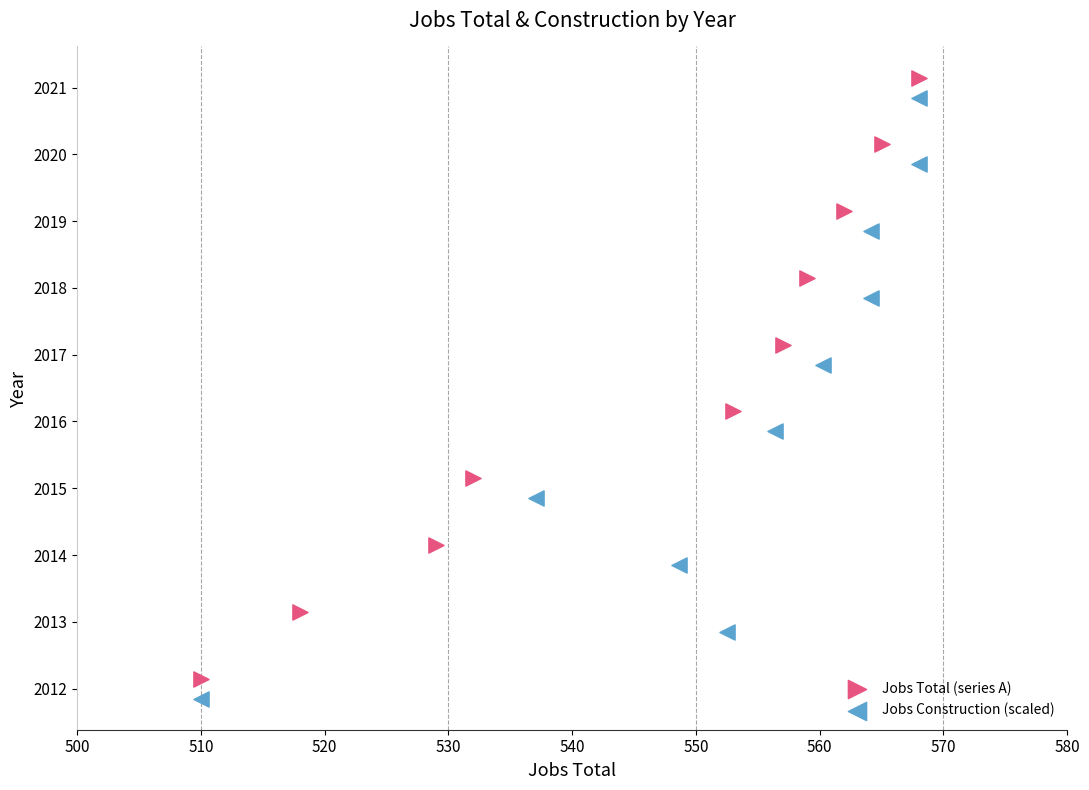

What are all the series names shown in the legend?

Jobs Total (series A), Jobs Construction (scaled)